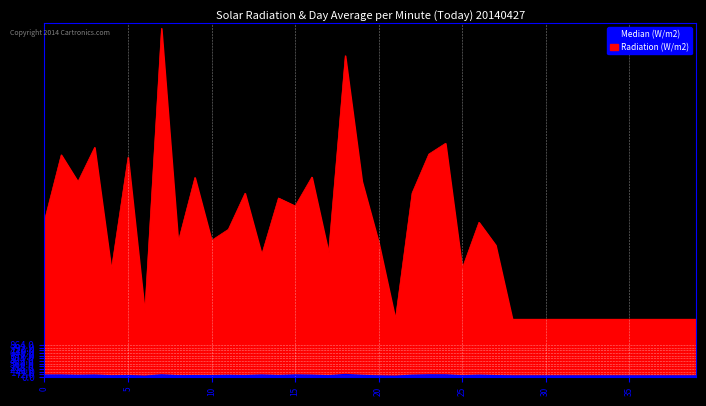

What are all the series names shown in the legend?

Radiation (W/m2), Median (W/m2)